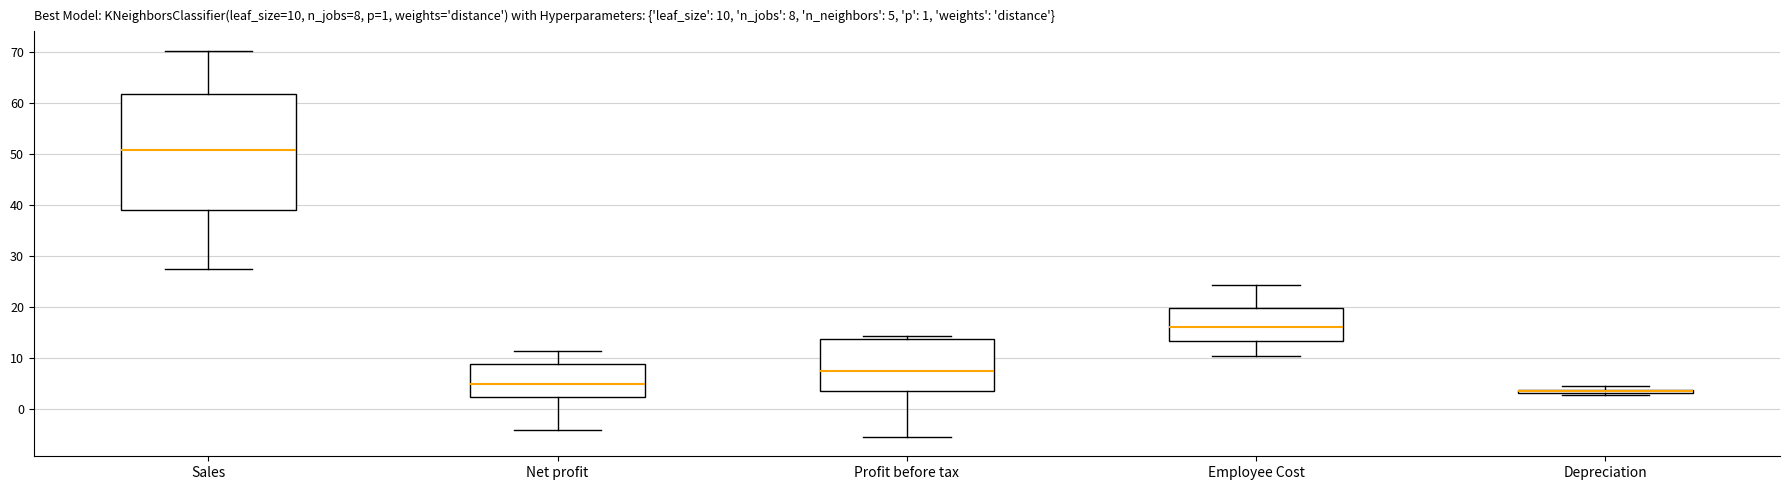

Which box is the tallest, from its lower edge to its upper edge?

Sales